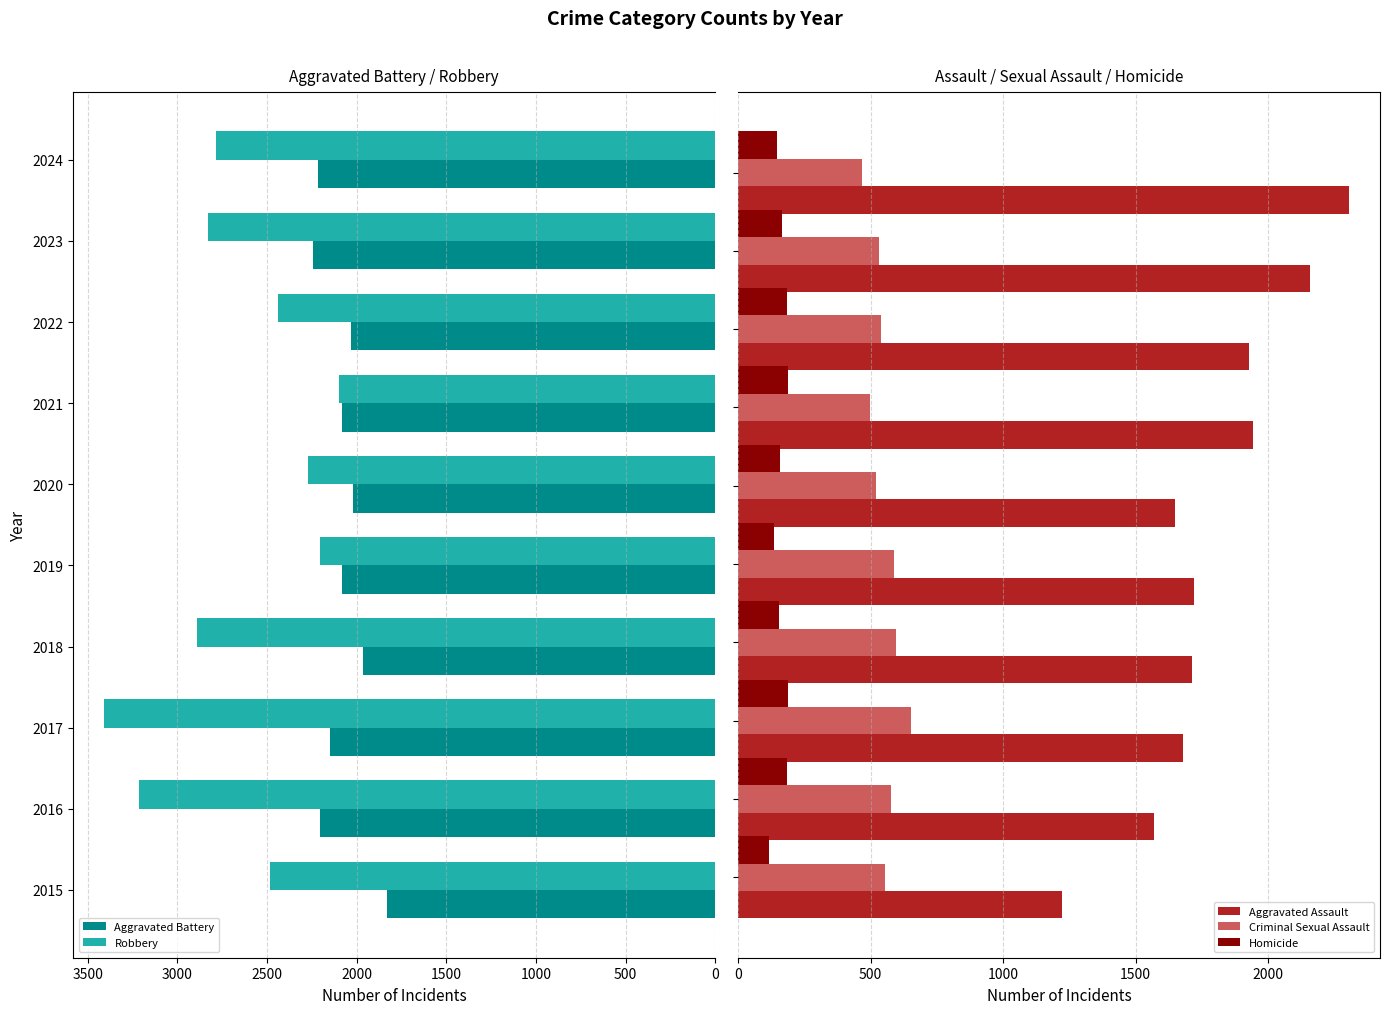

What is the minimum value for Homicide?

116